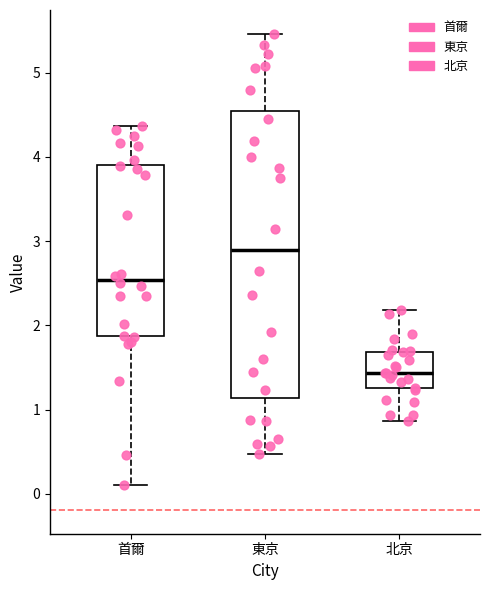

Which box has the lowest median line?

北京